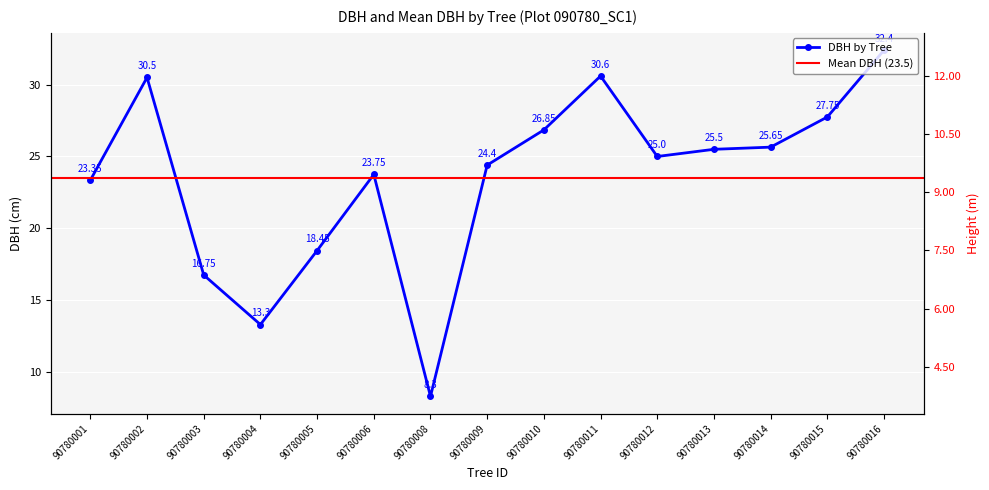

Between 90780015 and 90780014, which is larger?

90780015